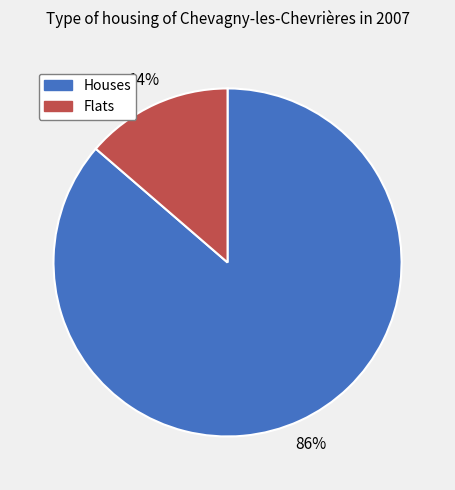

Is the sum of Houses and Flats greater than half?

Yes